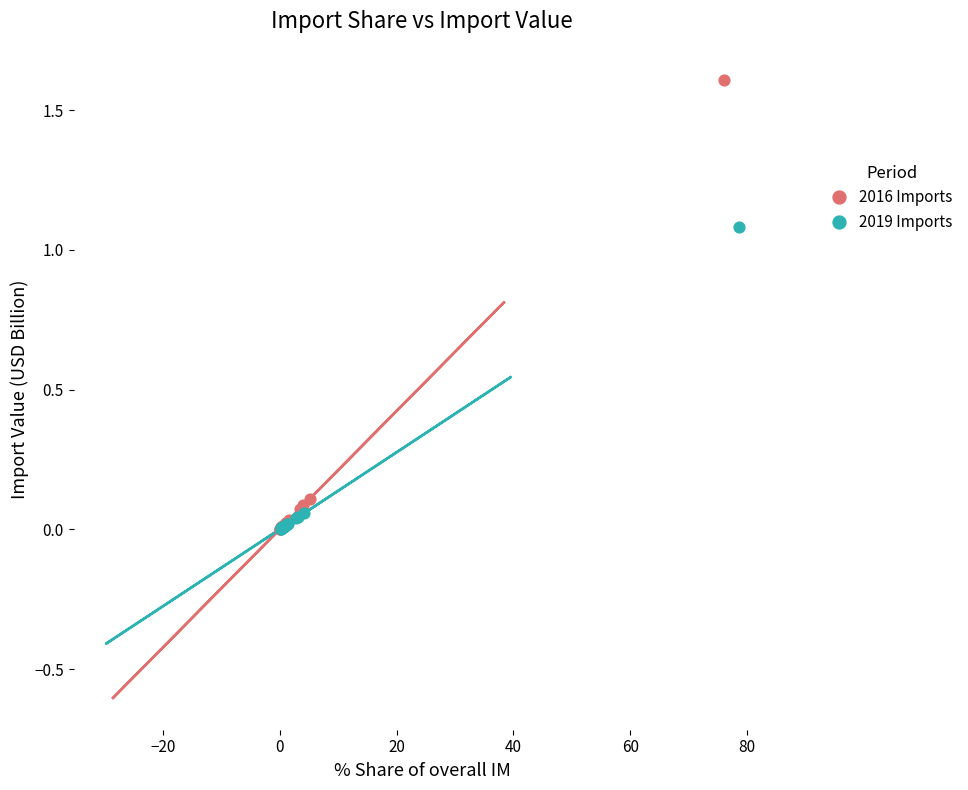

Which series contains the highest Y value?

2016 Imports